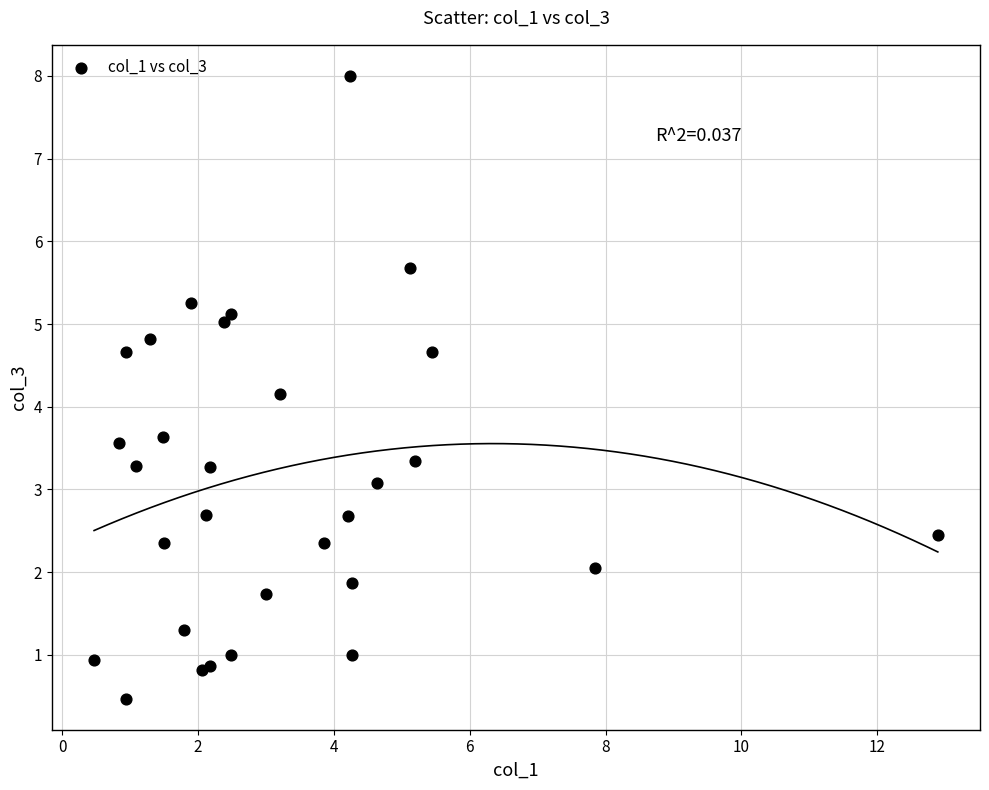

What Y value in the scatter plot is closest to 4?

4.2